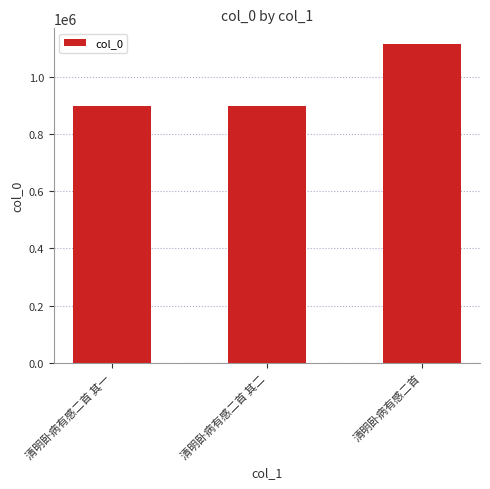

What is the difference between the maximum and minimum values?

215349